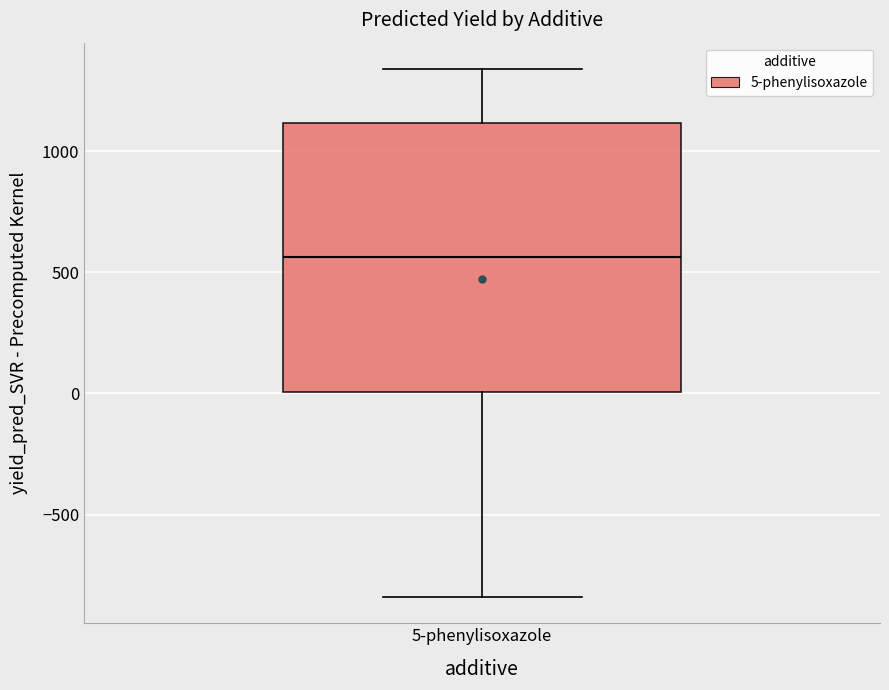

Transcribe this box plot: give where the median line is, the range the box spans, and where the two whiskers end, as read against the y-axis. The values are not printed on the chart, so give them approximately, as read against the axis.

median 550, box 0 to 1100, whiskers -850 to 1350